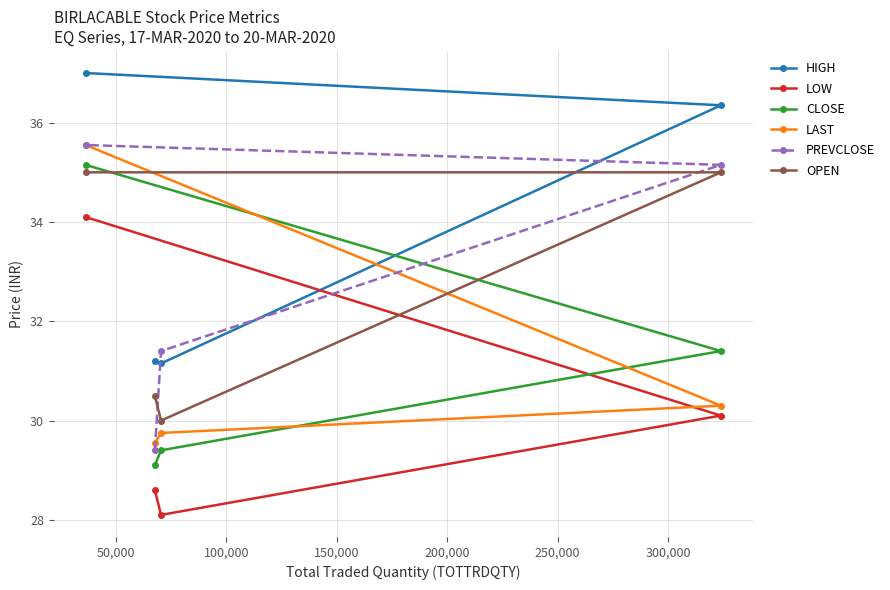

True or false: PREVCLOSE has more than 1 interior local peaks.

False